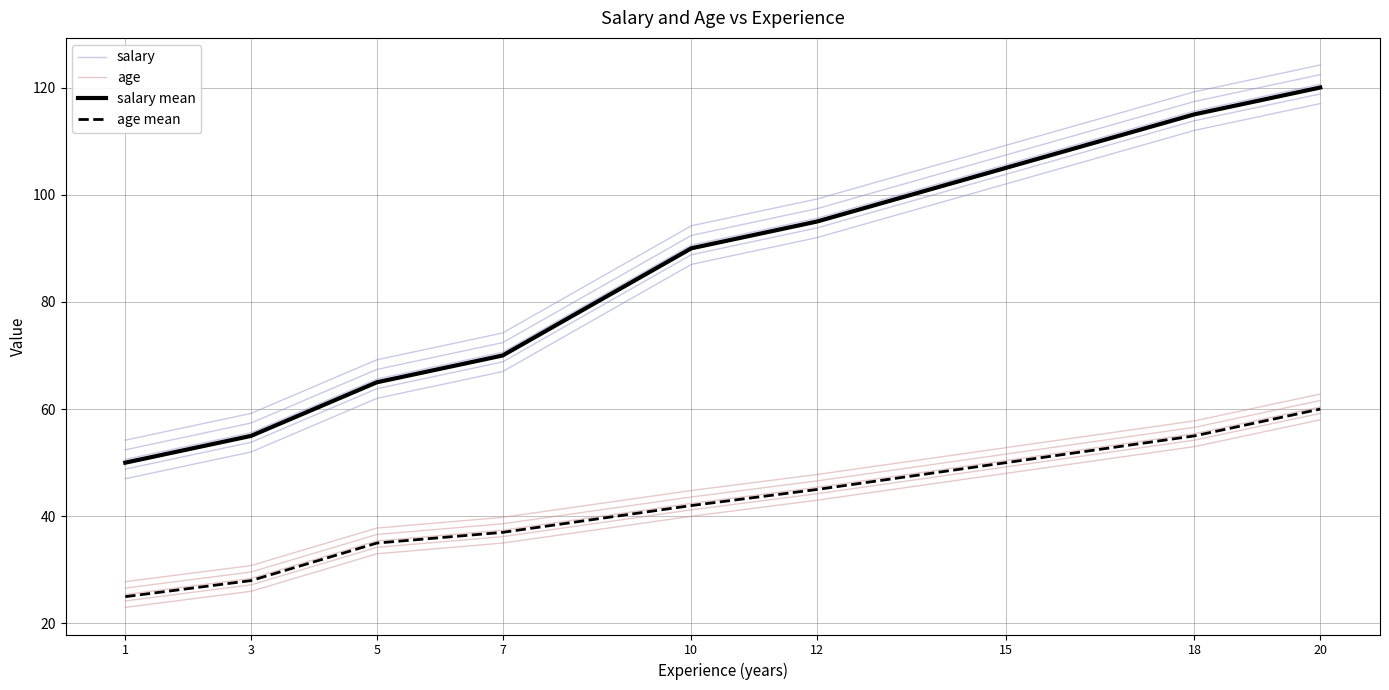

What is the minimum value shown in the chart?

23